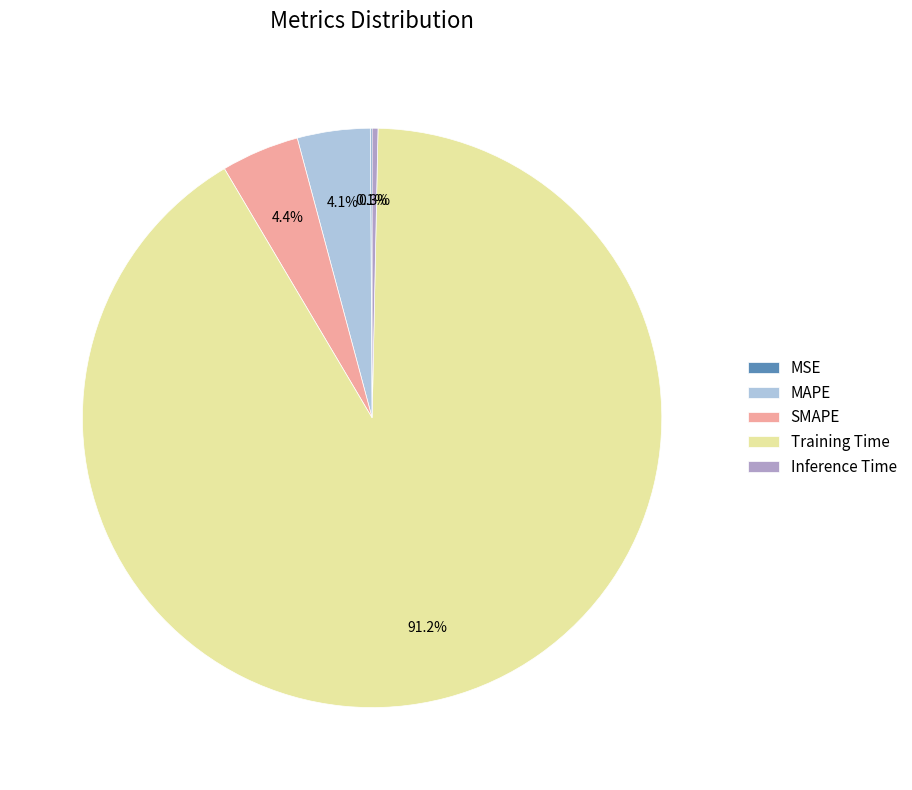

To the nearest percent, what is the average slice percentage?

20%